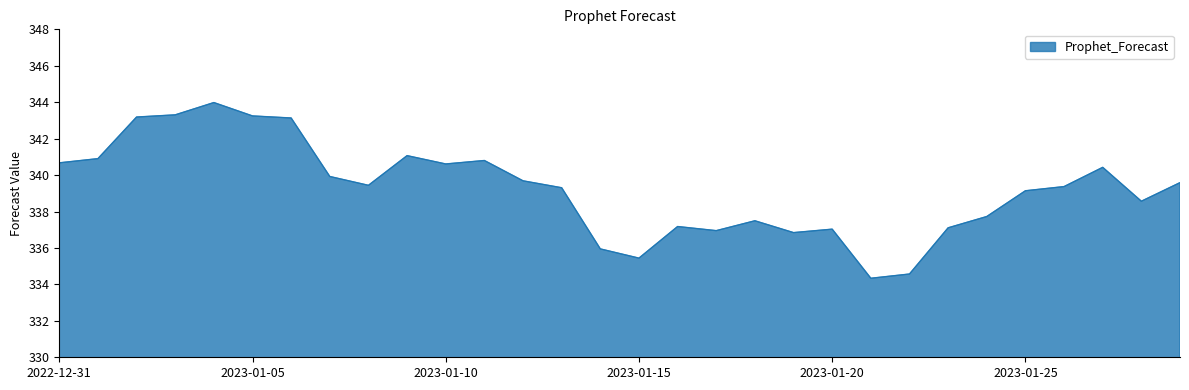

What is the smallest value displayed?

334.3